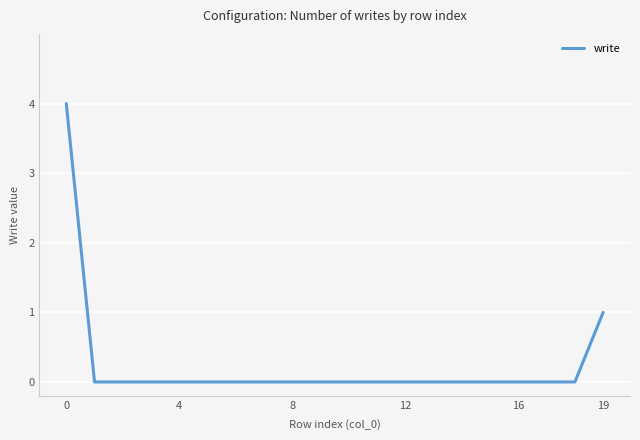

Is this an area chart (filled region under the line)?

No